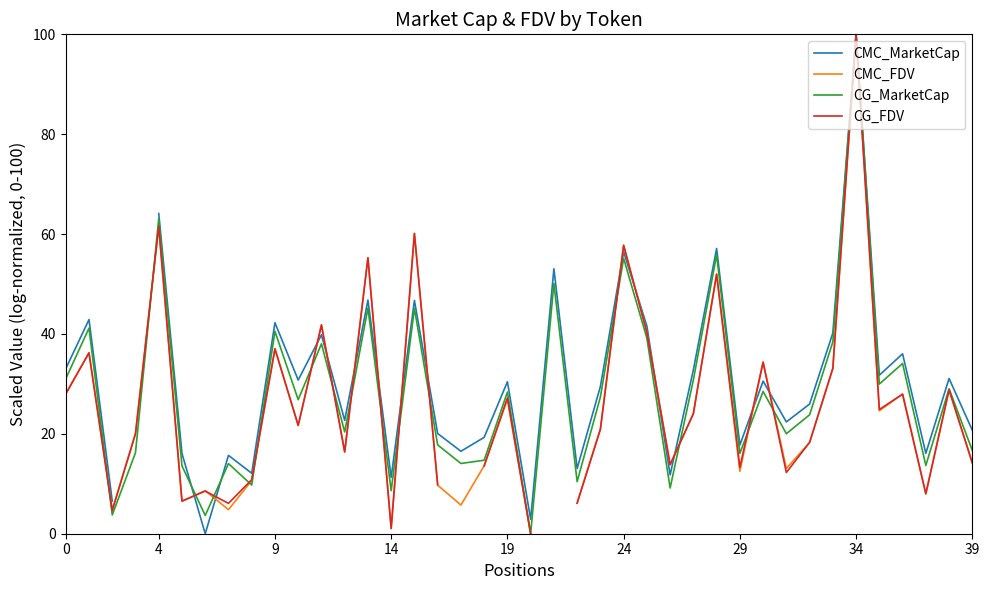

How many distinct data groups are displayed?

4